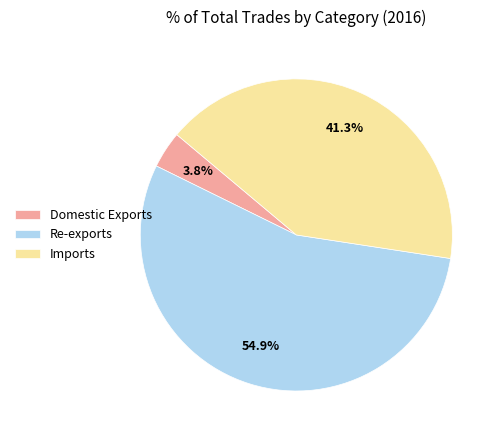

Combined, what portion of the pie is Domestic Exports and Re-exports?

58.7%